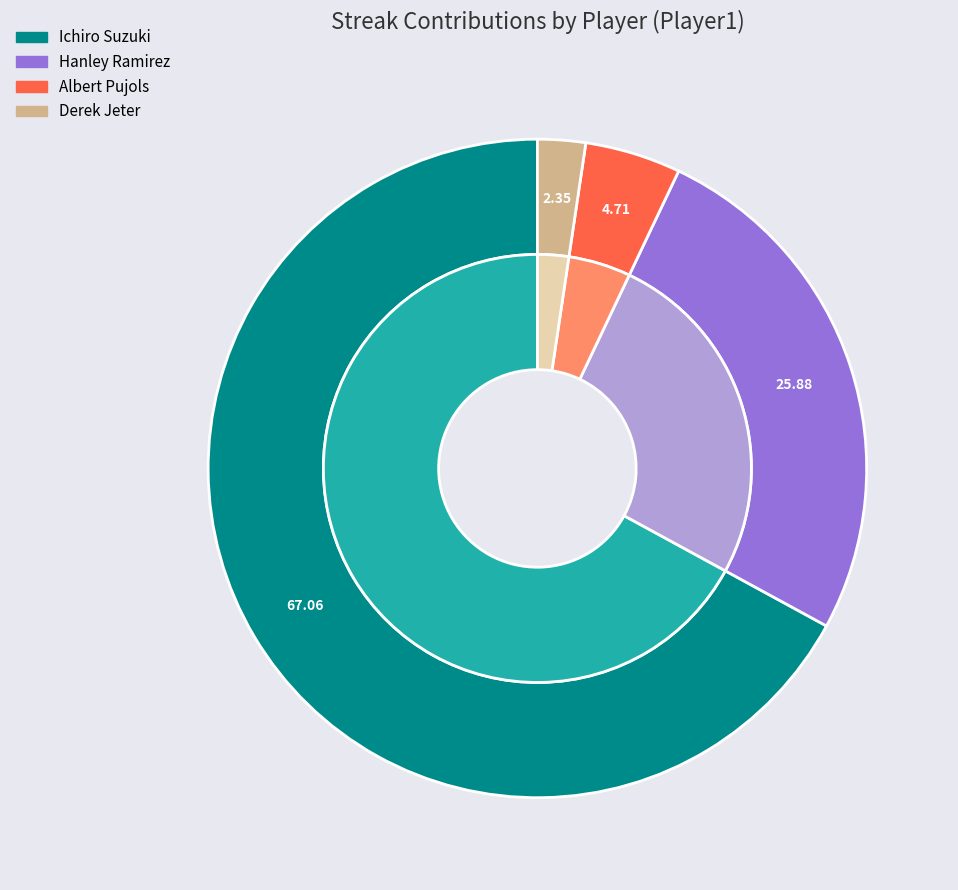

To the nearest percent, what is the combined percentage of Derek Jeter and Hanley Ramirez?

28%